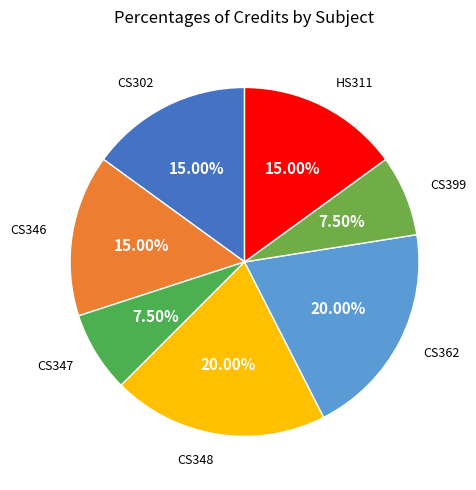

How many segments does this pie chart have?

7